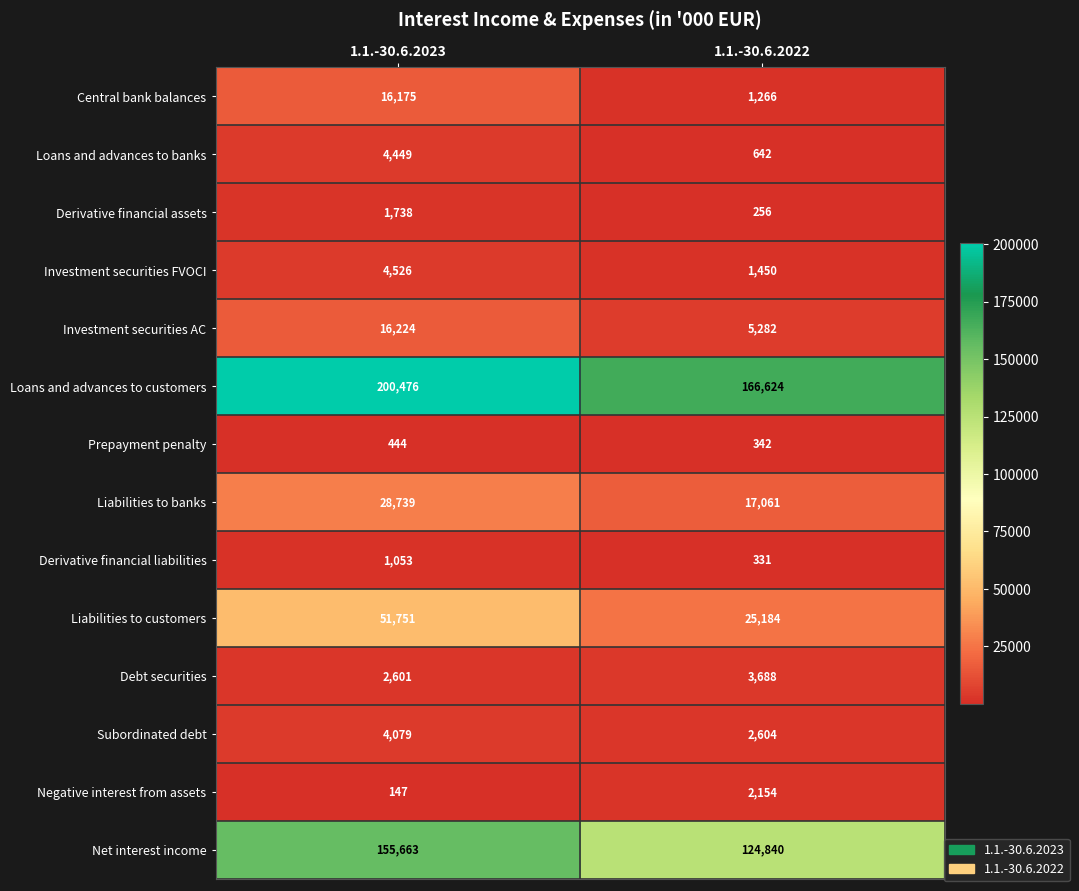

Which category has the highest value in the Subordinated debt series?

1.1.-30.6.2023